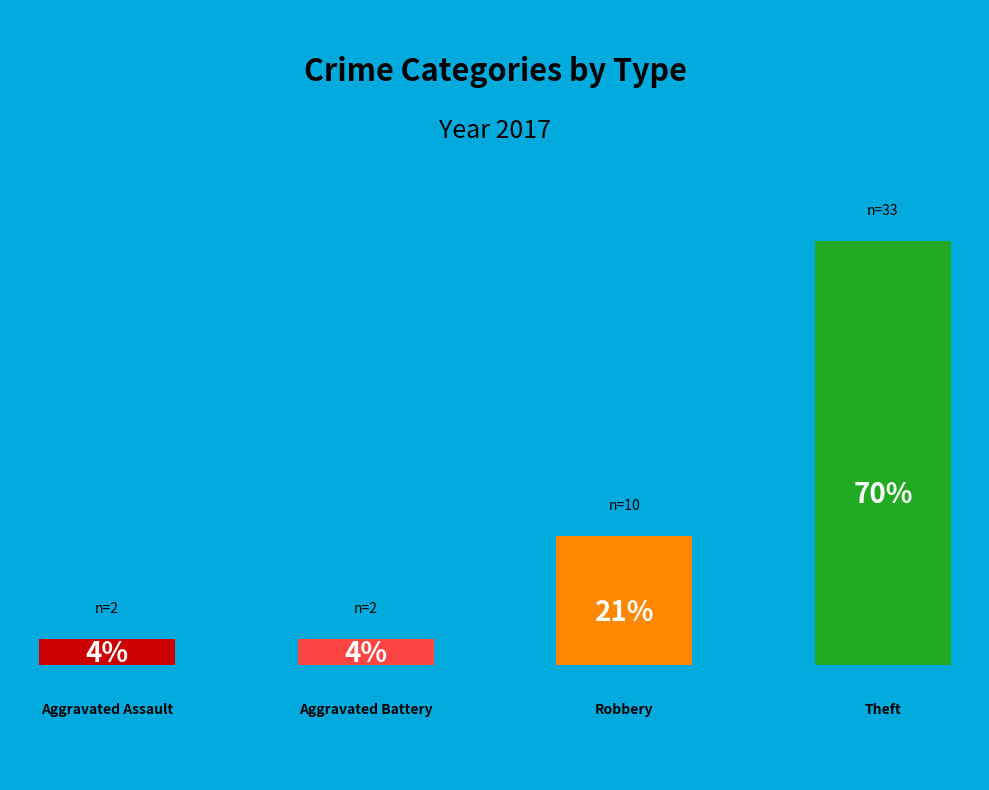

Count the number of slices in the pie.

4